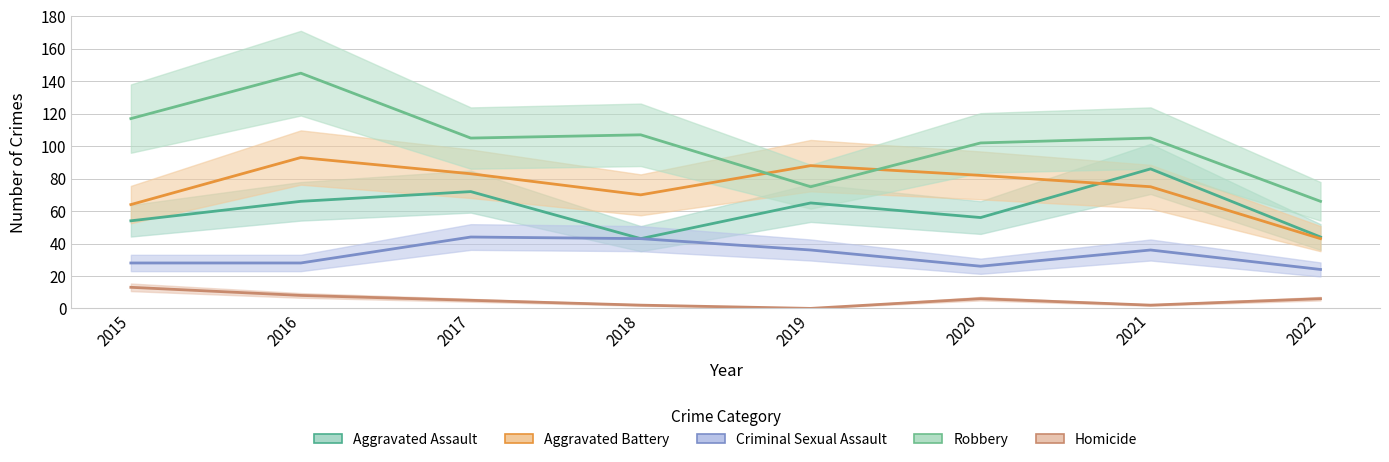

What is the difference between the second highest and second lowest values in the Aggravated Battery series?

24